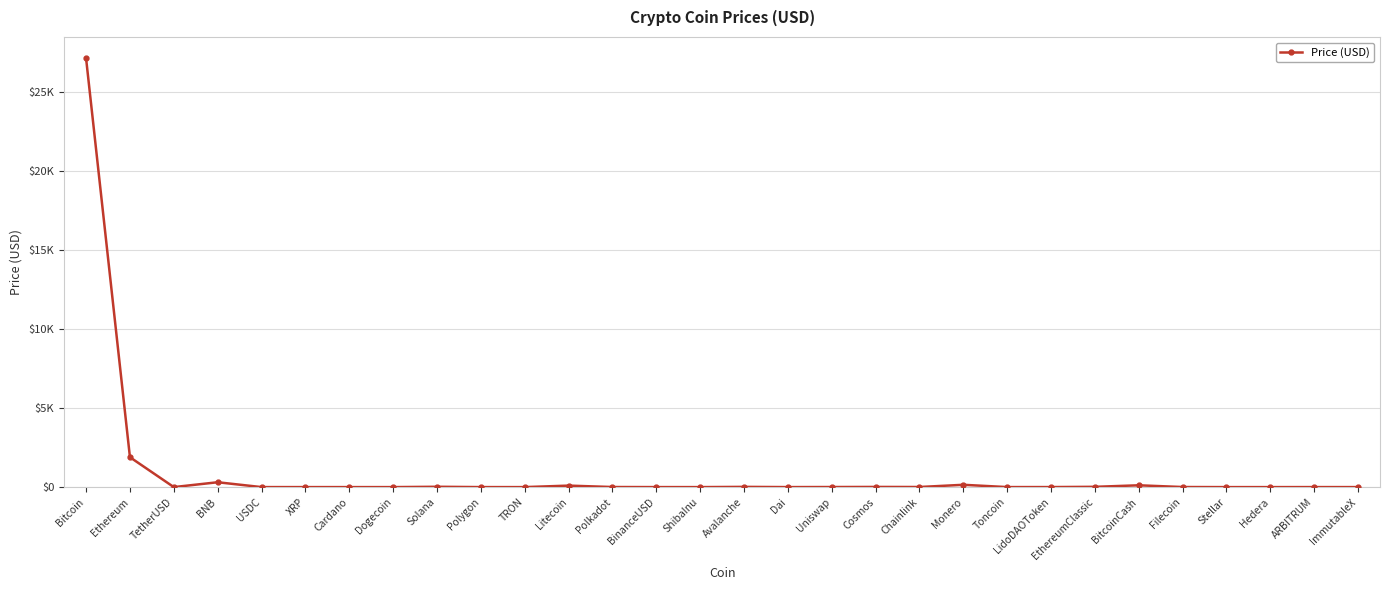

What is the label of the 25th point from the right?

XRP